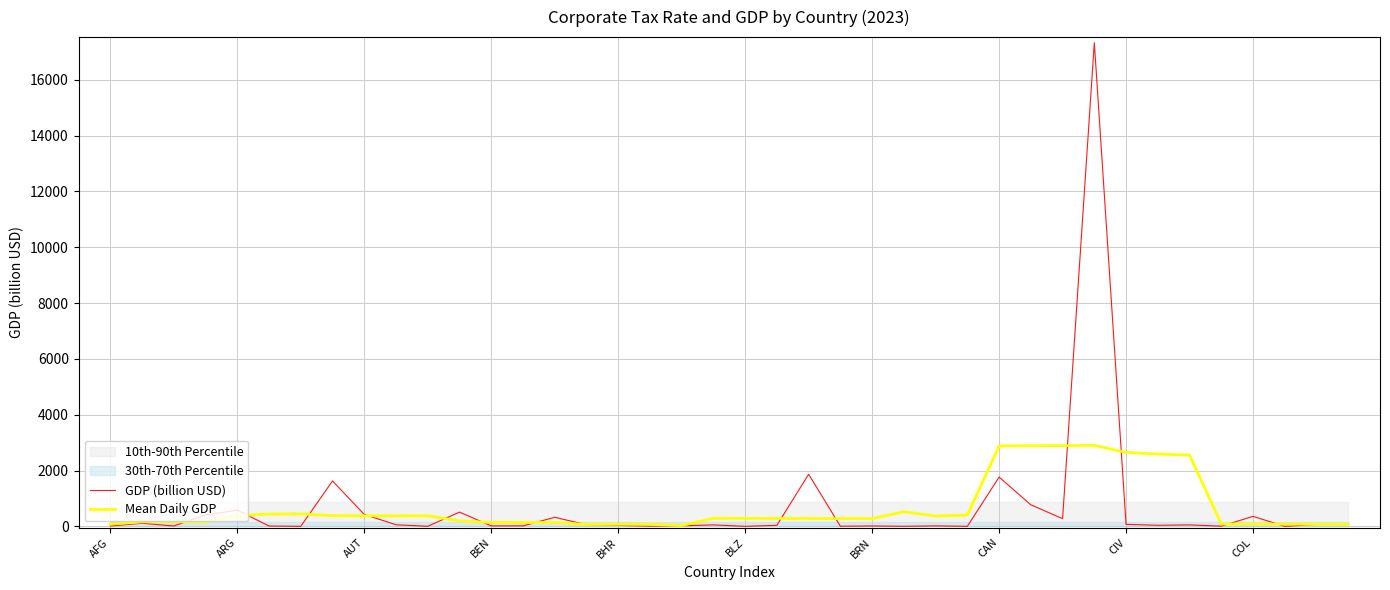

What position from the right is COL?

4